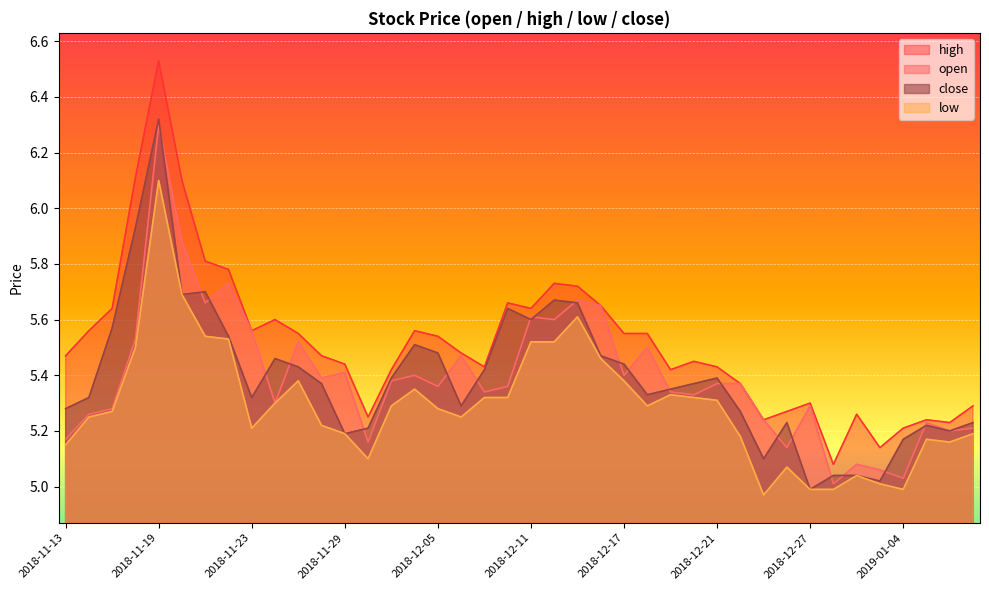

Reading right to left, what are all the values shown in this chart?

open: 2019-01-09=5.2	2019-01-08=5.2	2019-01-07=5.2	2019-01-04=5.0	2019-01-03=5.1	2019-01-02=5.1	2018-12-28=5.0	2018-12-27=5.3	2018-12-26=5.1	2018-12-25=5.2	2018-12-24=5.4	2018-12-21=5.4	2018-12-20=5.3	2018-12-19=5.3	2018-12-18=5.5	2018-12-17=5.4	2018-12-14=5.7	2018-12-13=5.7	2018-12-12=5.6	2018-12-11=5.6	2018-12-10=5.4	2018-12-07=5.3	2018-12-06=5.5	2018-12-05=5.4	2018-12-04=5.4	2018-12-03=5.4	2018-11-30=5.2	2018-11-29=5.4	2018-11-28=5.4	2018-11-27=5.5	2018-11-26=5.3	2018-11-23=5.6	2018-11-22=5.7	2018-11-21=5.7	2018-11-20=5.9	2018-11-19=6.3	2018-11-16=5.5	2018-11-15=5.3	2018-11-14=5.3	2018-11-13=5.2
high: 2019-01-09=5.3	2019-01-08=5.2	2019-01-07=5.2	2019-01-04=5.2	2019-01-03=5.1	2019-01-02=5.3	2018-12-28=5.1	2018-12-27=5.3	2018-12-26=5.3	2018-12-25=5.2	2018-12-24=5.4	2018-12-21=5.4	2018-12-20=5.5	2018-12-19=5.4	2018-12-18=5.5	2018-12-17=5.5	2018-12-14=5.7	2018-12-13=5.7	2018-12-12=5.7	2018-12-11=5.6	2018-12-10=5.7	2018-12-07=5.4	2018-12-06=5.5	2018-12-05=5.5	2018-12-04=5.6	2018-12-03=5.4	2018-11-30=5.2	2018-11-29=5.4	2018-11-28=5.5	2018-11-27=5.5	2018-11-26=5.6	2018-11-23=5.6	2018-11-22=5.8	2018-11-21=5.8	2018-11-20=6.1	2018-11-19=6.5	2018-11-16=6.1	2018-11-15=5.6	2018-11-14=5.6	2018-11-13=5.5
low: 2019-01-09=5.2	2019-01-08=5.2	2019-01-07=5.2	2019-01-04=5.0	2019-01-03=5.0	2019-01-02=5.0	2018-12-28=5.0	2018-12-27=5.0	2018-12-26=5.1	2018-12-25=5.0	2018-12-24=5.2	2018-12-21=5.3	2018-12-20=5.3	2018-12-19=5.3	2018-12-18=5.3	2018-12-17=5.4	2018-12-14=5.5	2018-12-13=5.6	2018-12-12=5.5	2018-12-11=5.5	2018-12-10=5.3	2018-12-07=5.3	2018-12-06=5.2	2018-12-05=5.3	2018-12-04=5.3	2018-12-03=5.3	2018-11-30=5.1	2018-11-29=5.2	2018-11-28=5.2	2018-11-27=5.4	2018-11-26=5.3	2018-11-23=5.2	2018-11-22=5.5	2018-11-21=5.5	2018-11-20=5.7	2018-11-19=6.1	2018-11-16=5.5	2018-11-15=5.3	2018-11-14=5.2	2018-11-13=5.2
close: 2019-01-09=5.2	2019-01-08=5.2	2019-01-07=5.2	2019-01-04=5.2	2019-01-03=5.0	2019-01-02=5.0	2018-12-28=5.0	2018-12-27=5.0	2018-12-26=5.2	2018-12-25=5.1	2018-12-24=5.3	2018-12-21=5.4	2018-12-20=5.4	2018-12-19=5.3	2018-12-18=5.3	2018-12-17=5.4	2018-12-14=5.5	2018-12-13=5.7	2018-12-12=5.7	2018-12-11=5.6	2018-12-10=5.6	2018-12-07=5.4	2018-12-06=5.3	2018-12-05=5.5	2018-12-04=5.5	2018-12-03=5.4	2018-11-30=5.2	2018-11-29=5.2	2018-11-28=5.4	2018-11-27=5.4	2018-11-26=5.5	2018-11-23=5.3	2018-11-22=5.5	2018-11-21=5.7	2018-11-20=5.7	2018-11-19=6.3	2018-11-16=5.9	2018-11-15=5.6	2018-11-14=5.3	2018-11-13=5.3